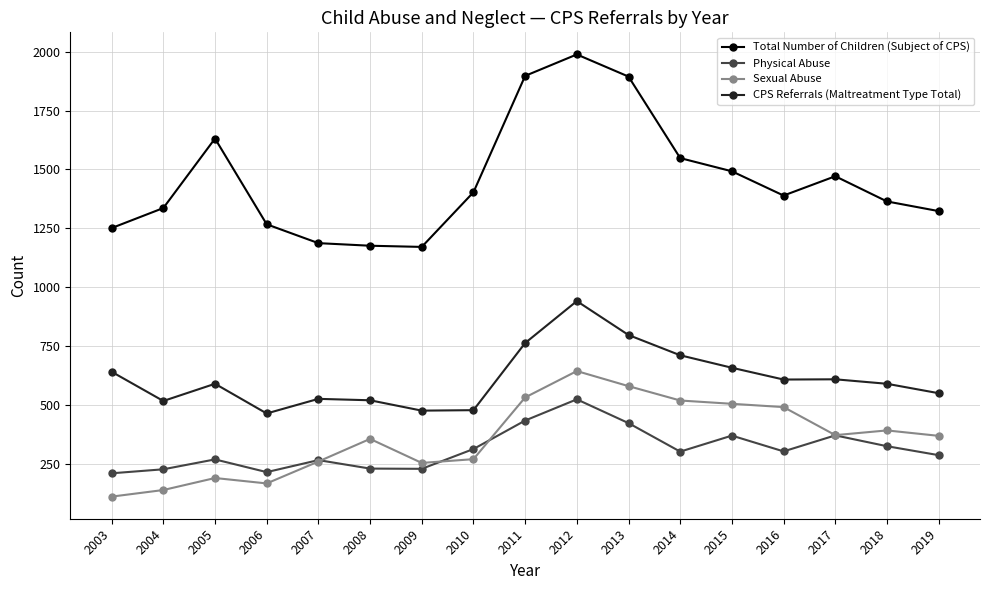

What is the spread (max minus min) of values at 2008?

946